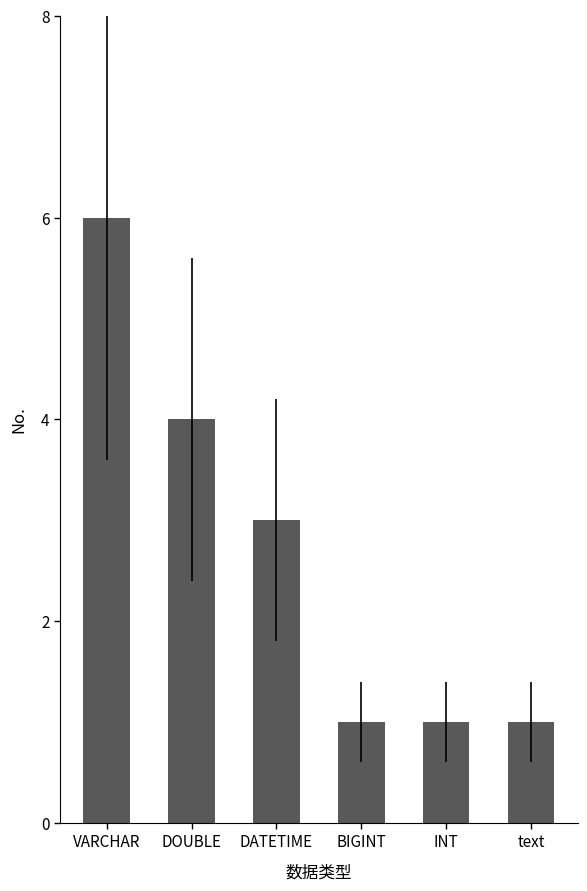

At which label is the value closest to 3?

DATETIME